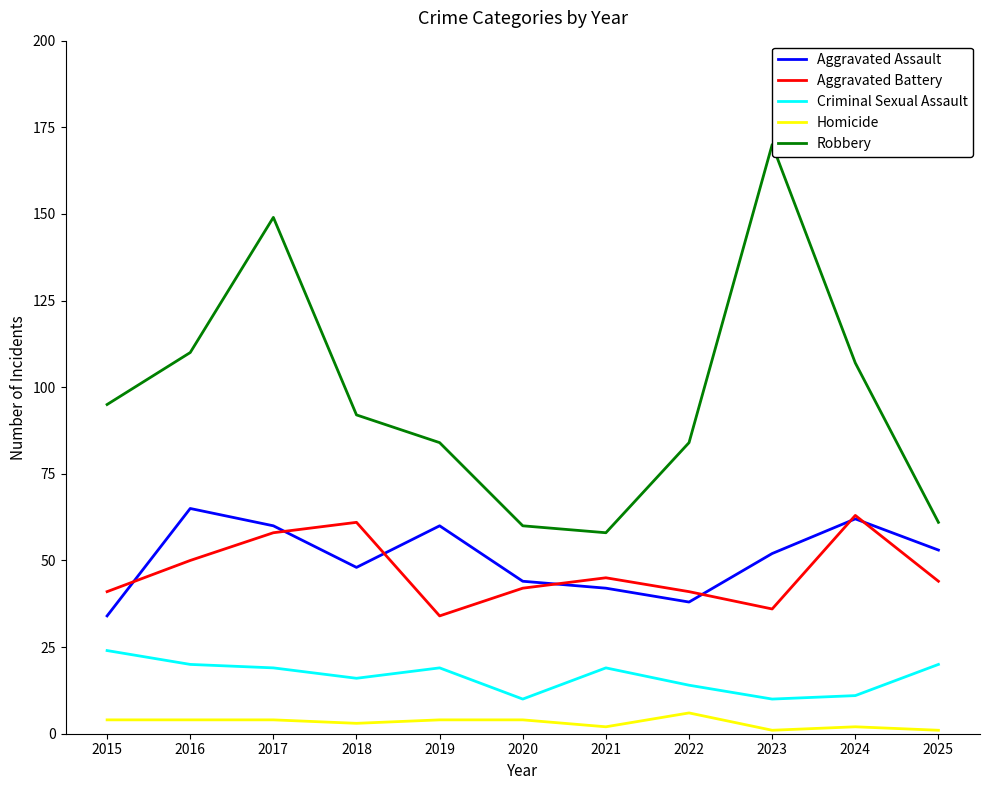

The Robbery series shows 88 at 2020. True or false?

False